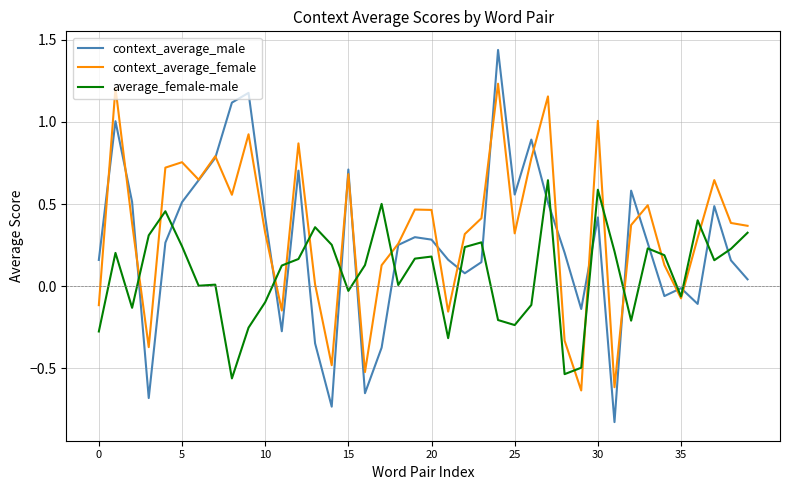

True or false: context_average_male has more than 1 interior local peaks.

True